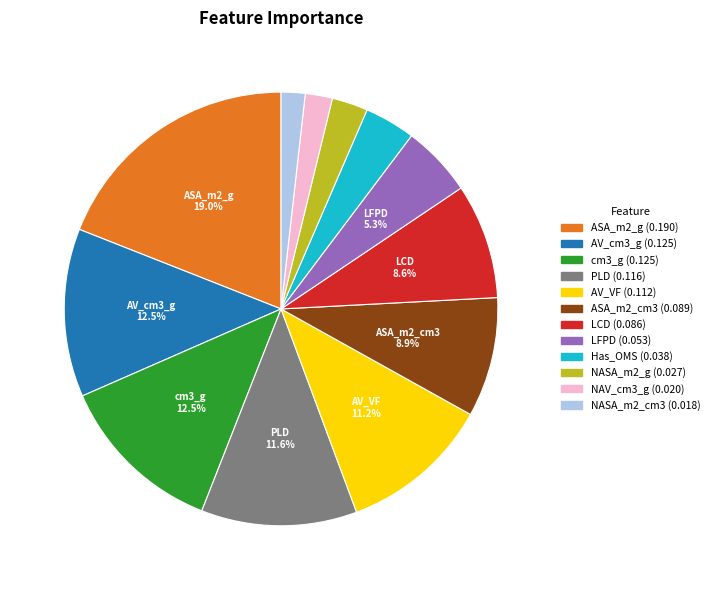

To the nearest percent, what percentage of the pie is NASA_m2_cm3?

2%